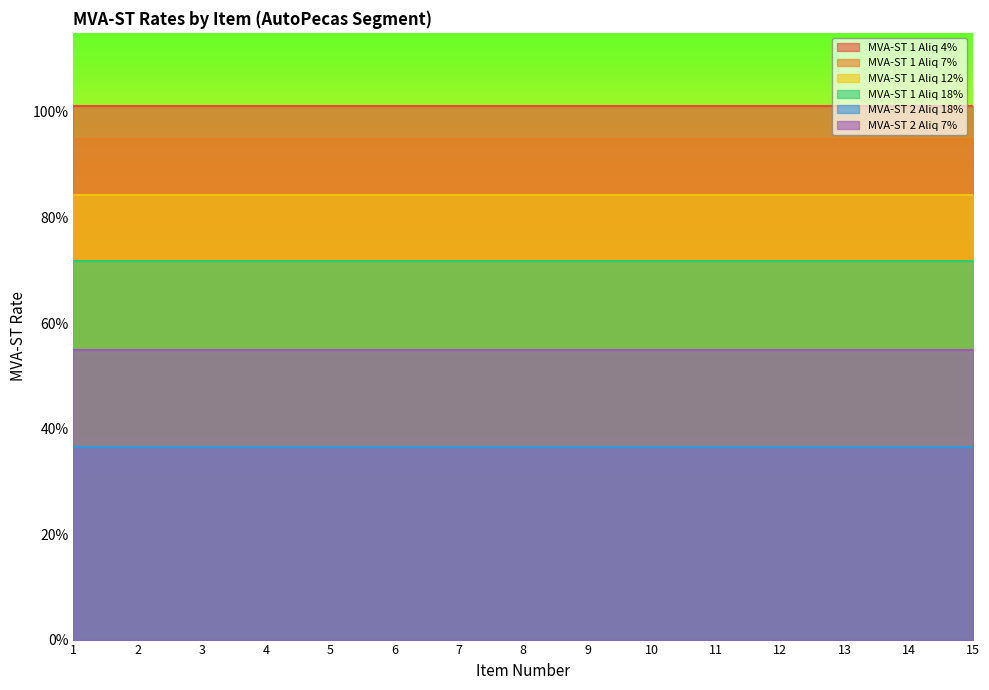

Is the value of MVA-ST 1 Aliq 18% at 11 greater than the value of MVA-ST 2 Aliq 7% at 1?

Yes